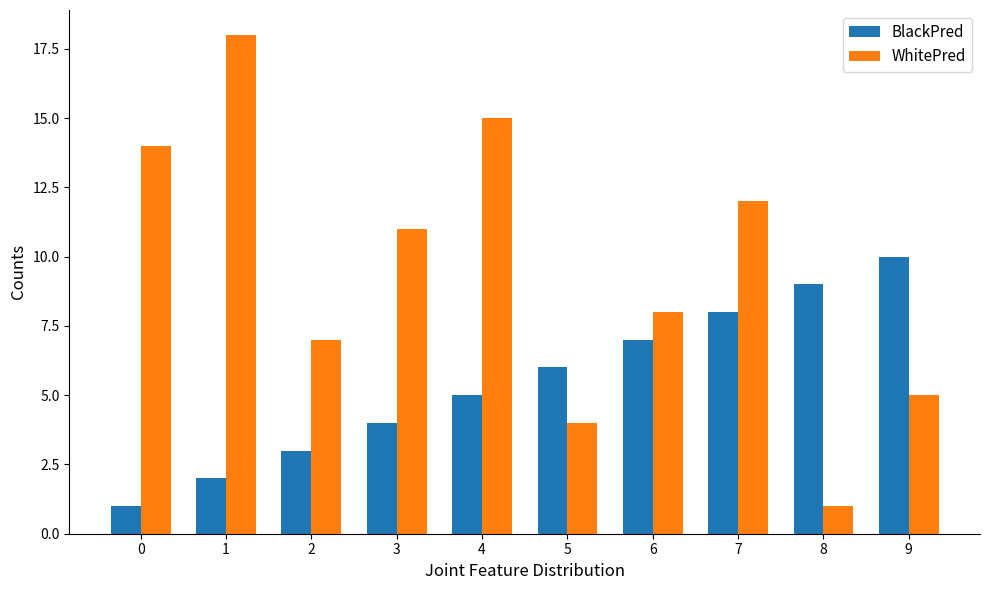

Rank the categories by WhitePred value from lowest to highest.

8, 5, 9, 2, 6, 3, 7, 0, 4, 1